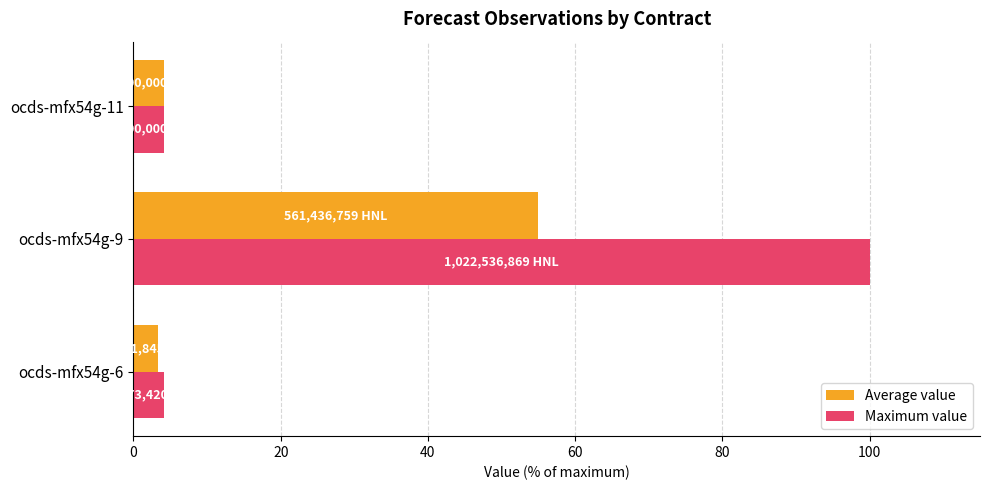

Count the number of categories in the chart.

3